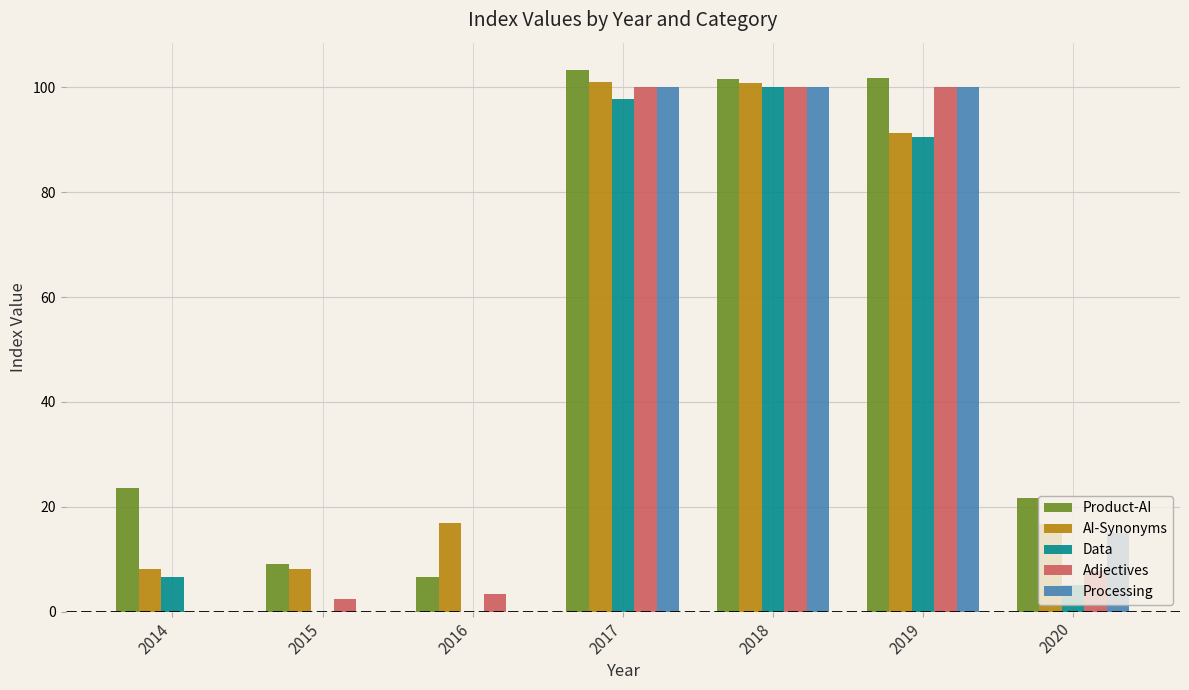

What is the difference between the AI-Synonyms values at 2017 and 2015?

93.0